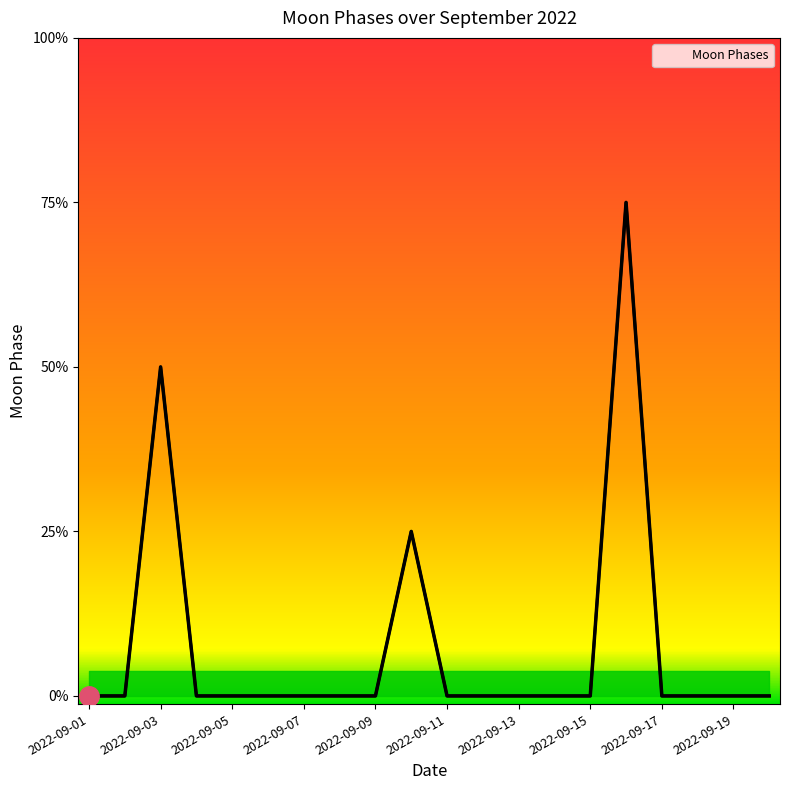

At which category does the data reach its first local peak?

2022-09-03